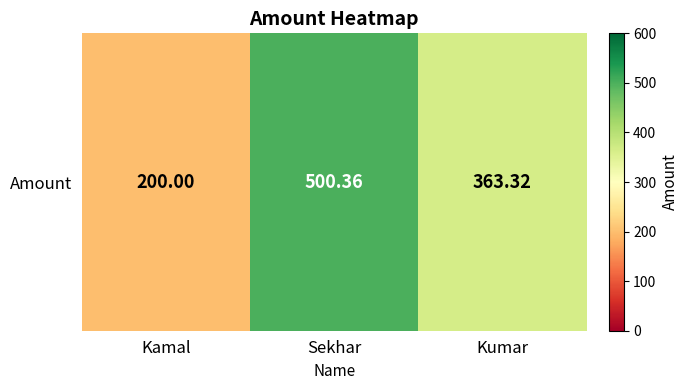

Is it true that the value at Kumar is 620.0?

False